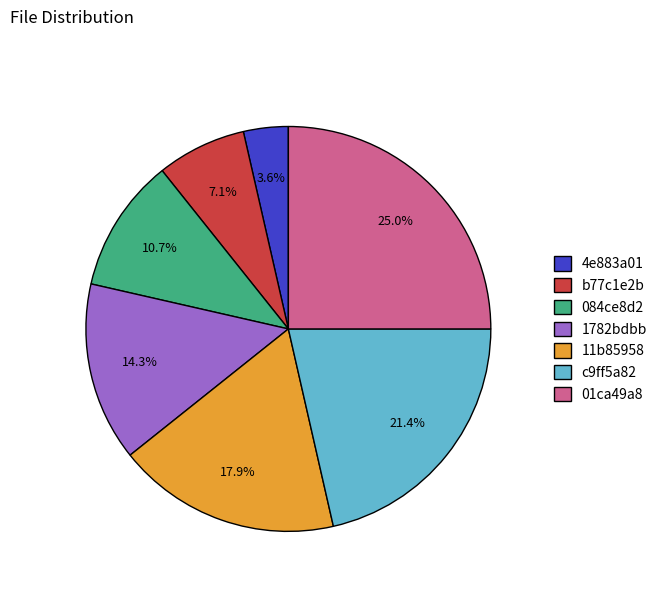

Which category has the smallest portion of the pie?

4e883a01